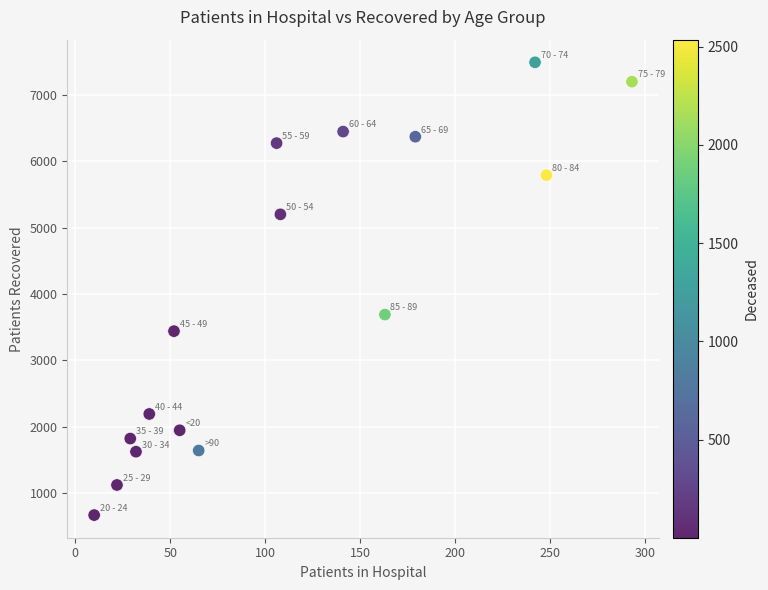

What Y value in the scatter plot is closest to 4080?

3690